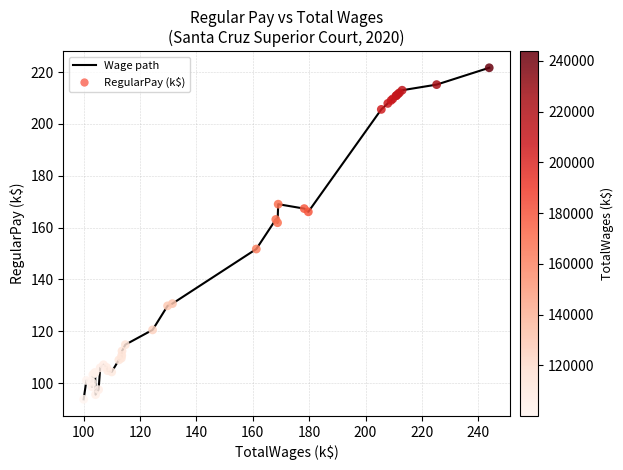

What is the smallest value displayed?

93.7